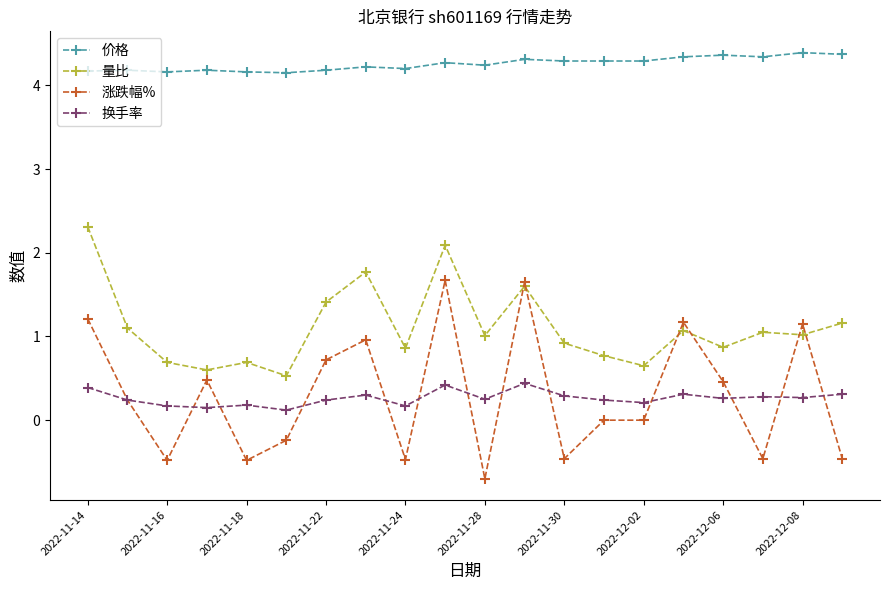

True or false: 量比 has more than 0 interior local peaks.

True